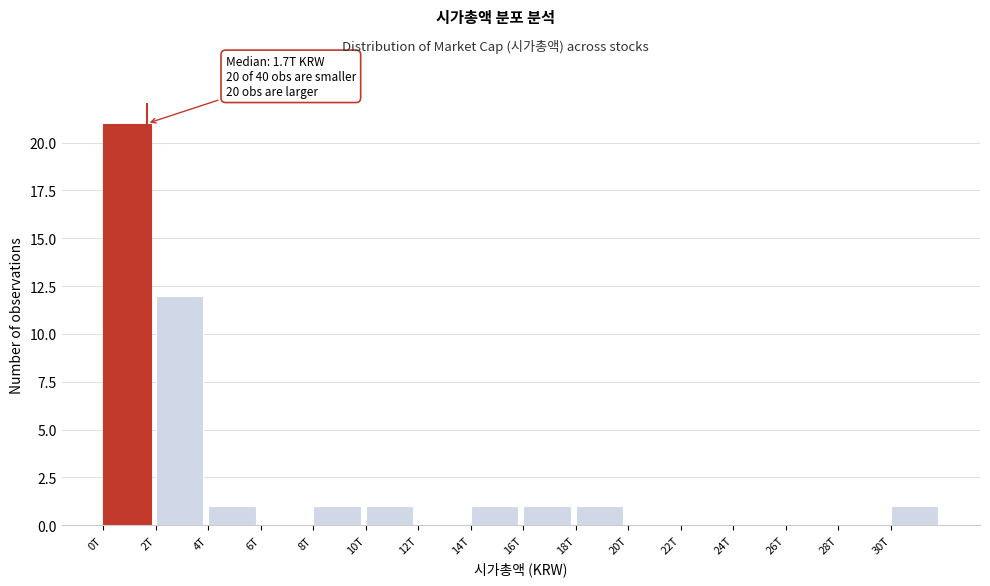

Reading left to right, what are all the values shown in this chart?

0T=21	2T=12	4T=1	6T=0	8T=1	10T=1	12T=0	14T=1	16T=1	18T=1	20T=0	22T=0	24T=0	26T=0	28T=0	30T=1